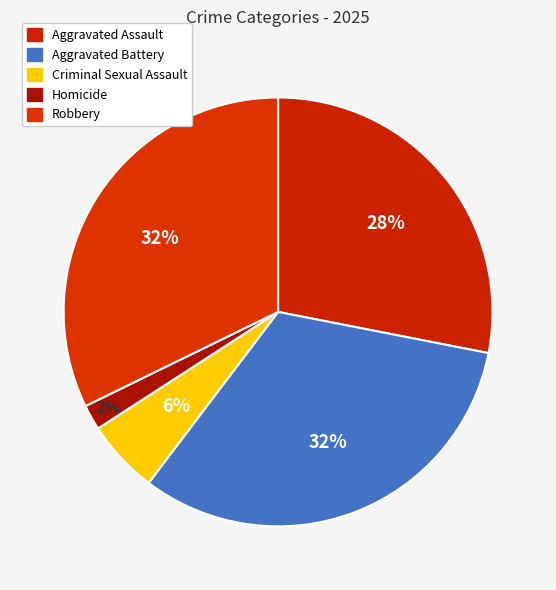

Does Criminal Sexual Assault represent more than half of the total?

No